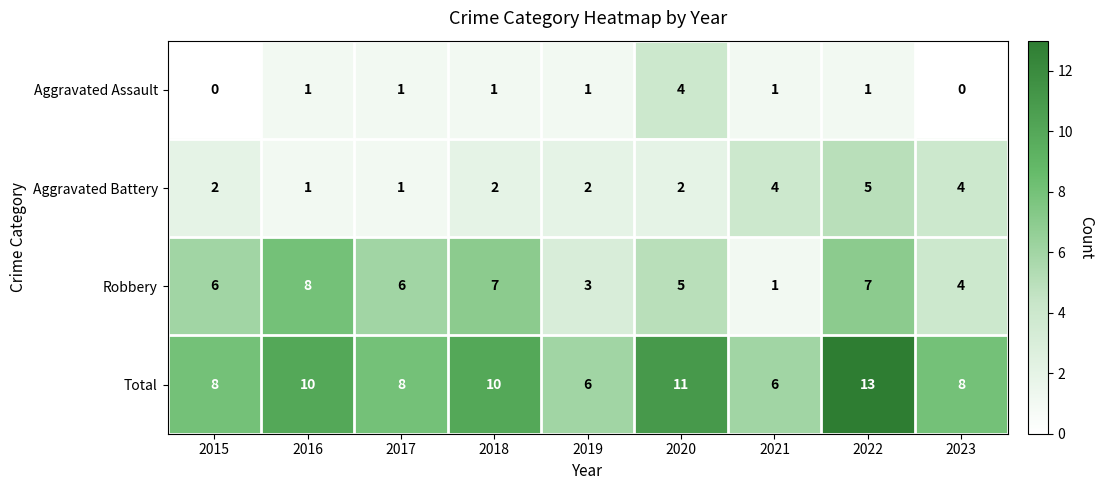

What is the approximate value of Robbery at 2016?

8